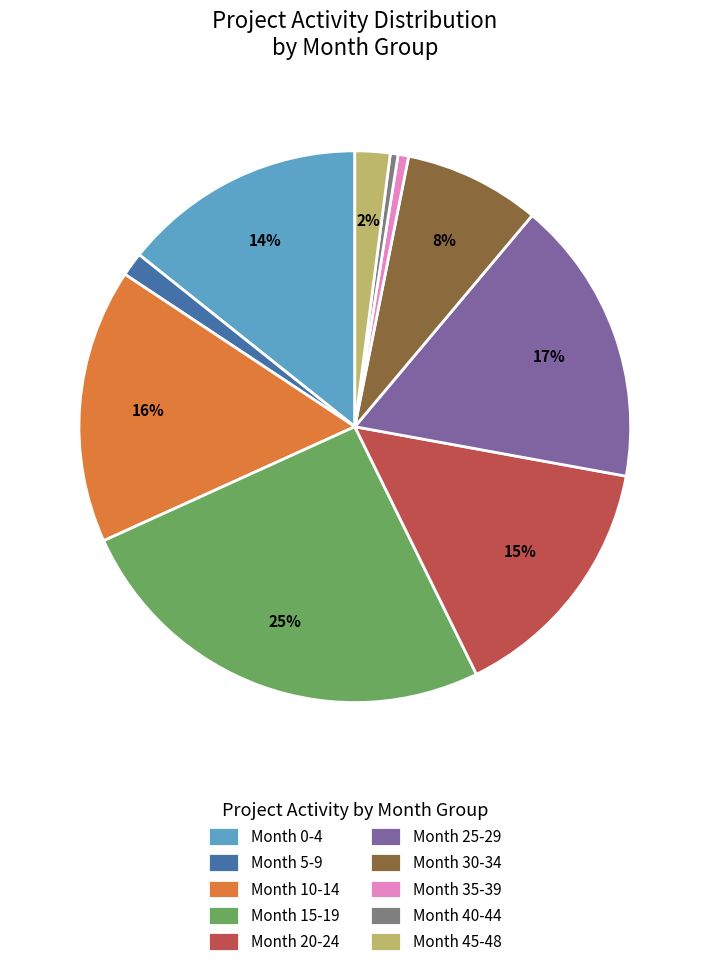

Which slice is the largest?

Month 15-19